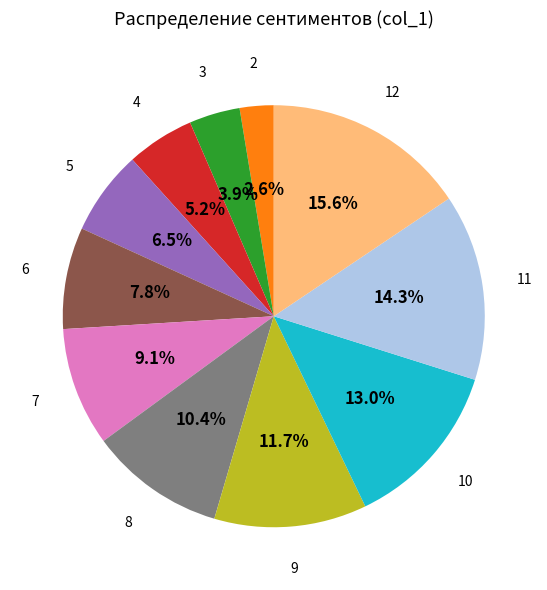

Does any single category account for the majority?

No